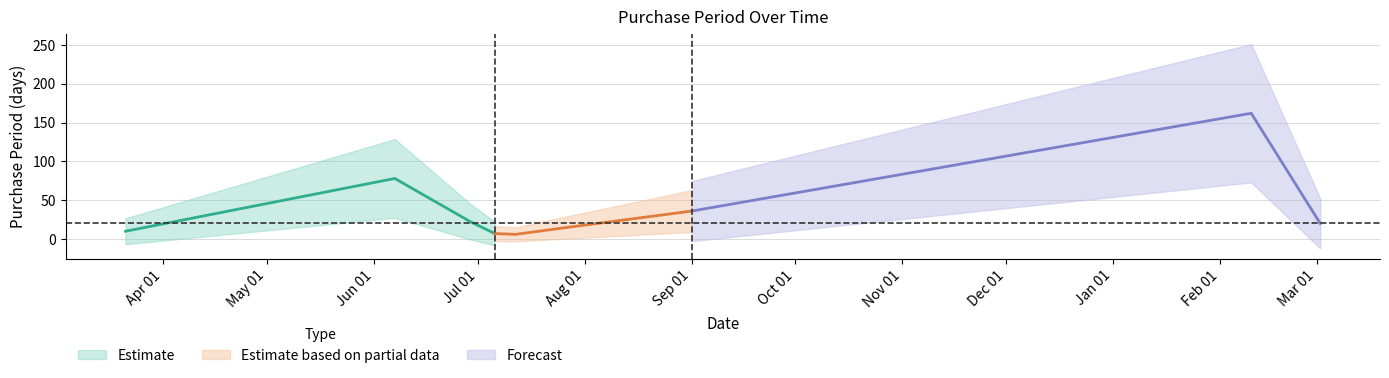

Reading right to left, what are all the values shown in this chart?

2017-03-02=20	2017-02-10=162	2016-09-01=36	2016-07-27=15	2016-07-12=6	2016-07-06=7	2016-06-29=22	2016-06-07=78	2016-03-21=10